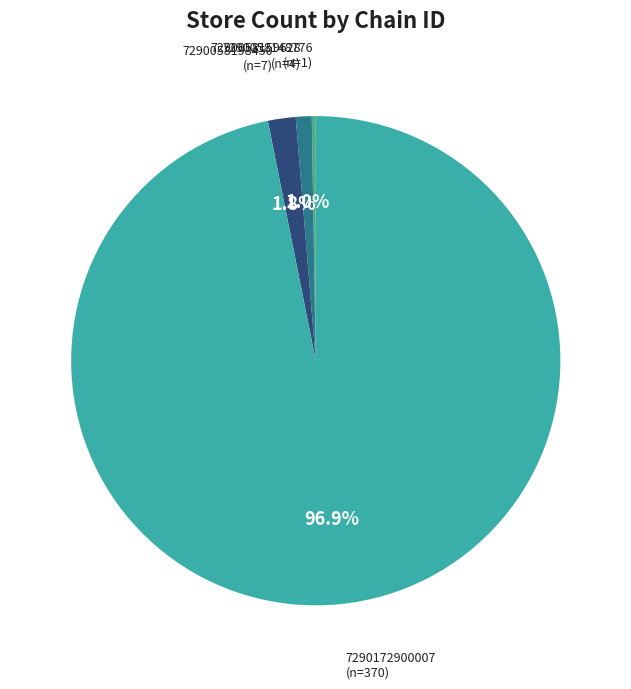

Which slice is the smallest?

7290058148776